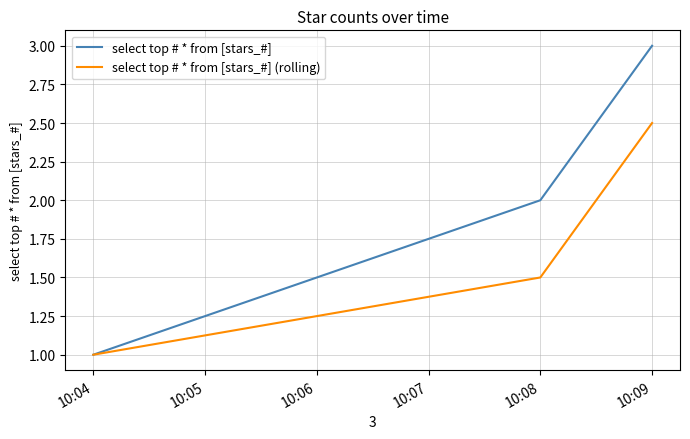

What is the sum of all select top # * from [stars_#] (rolling) values?

5.0